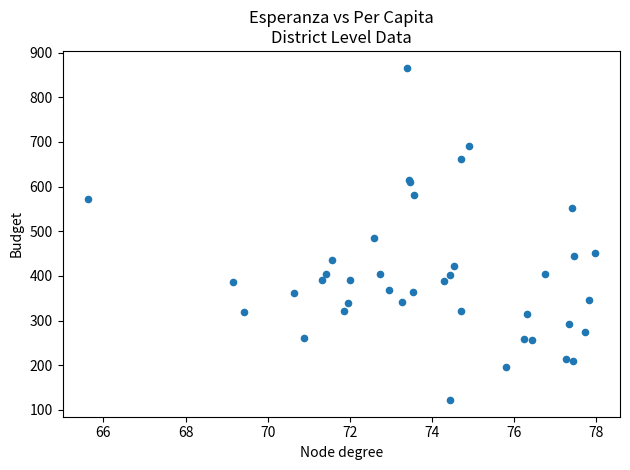

What Y value in the scatter plot is closest to 494?

484.2